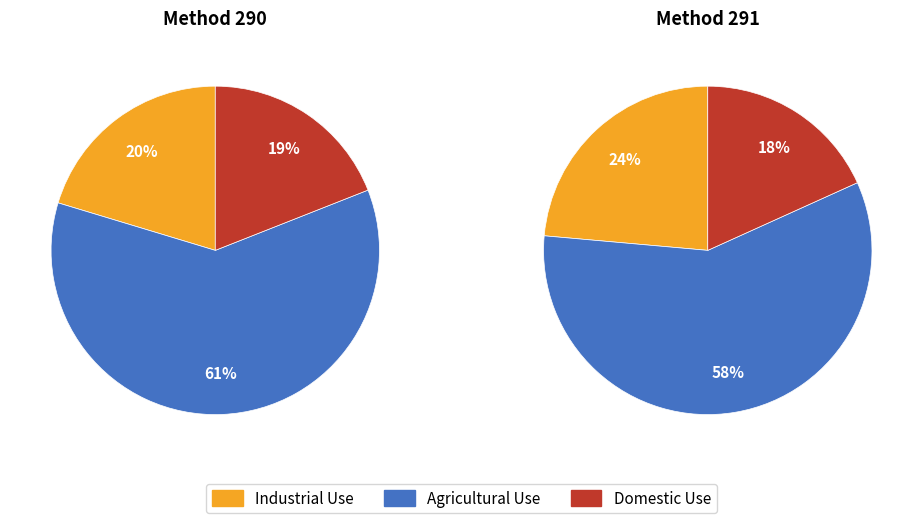

The 290 slice represents 45% of the pie. True or false?

False